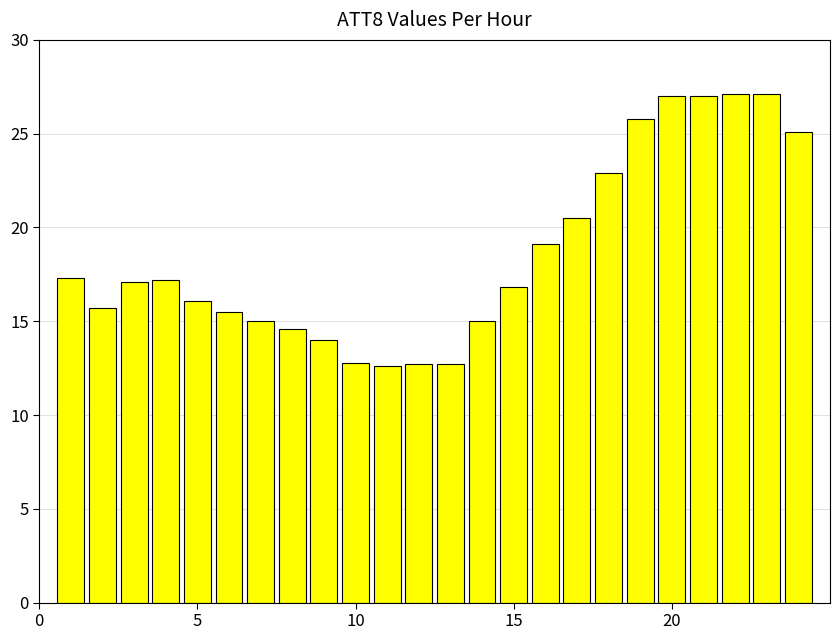

What is the difference between the maximum and minimum values?

14.5